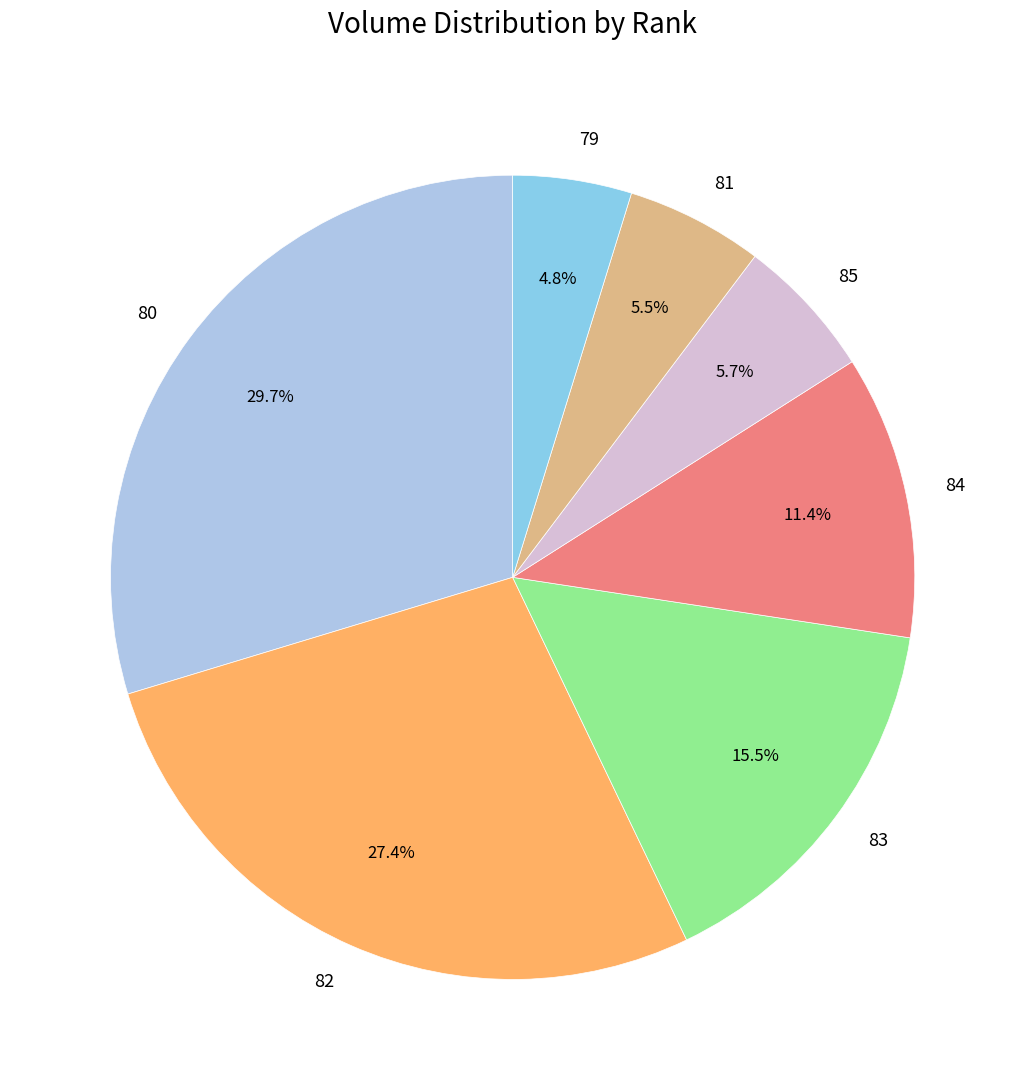

Does 79 represent more than half of the total?

No